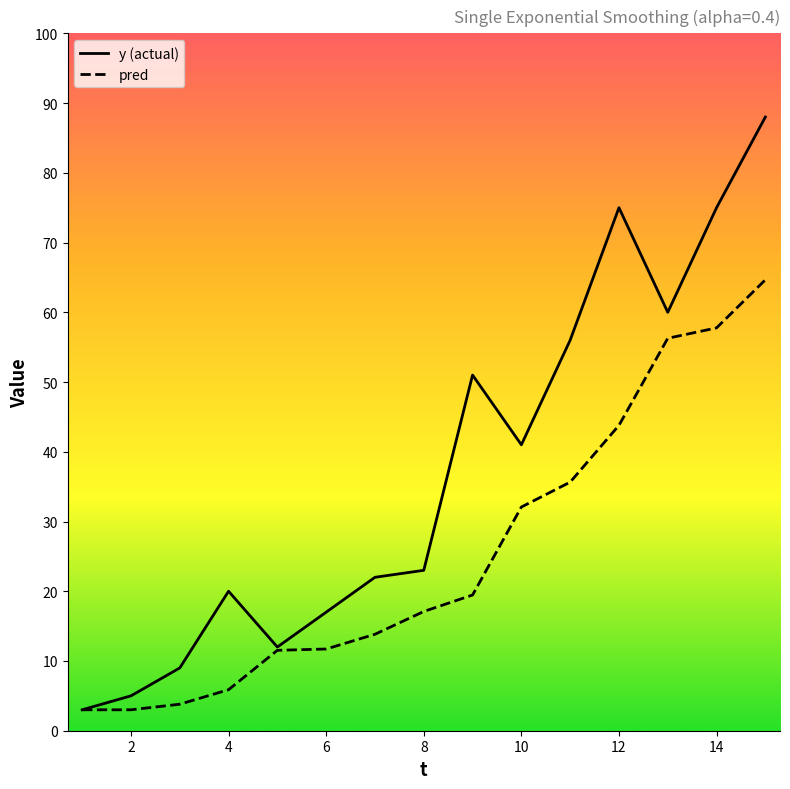

Is it true that pred equals 11.0 at 8?

False